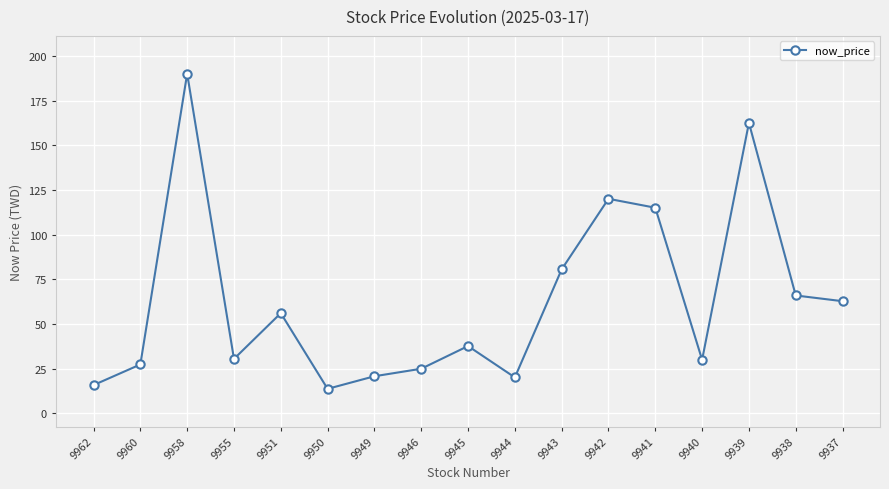

The value at 9962 is 4.5. True or false?

False